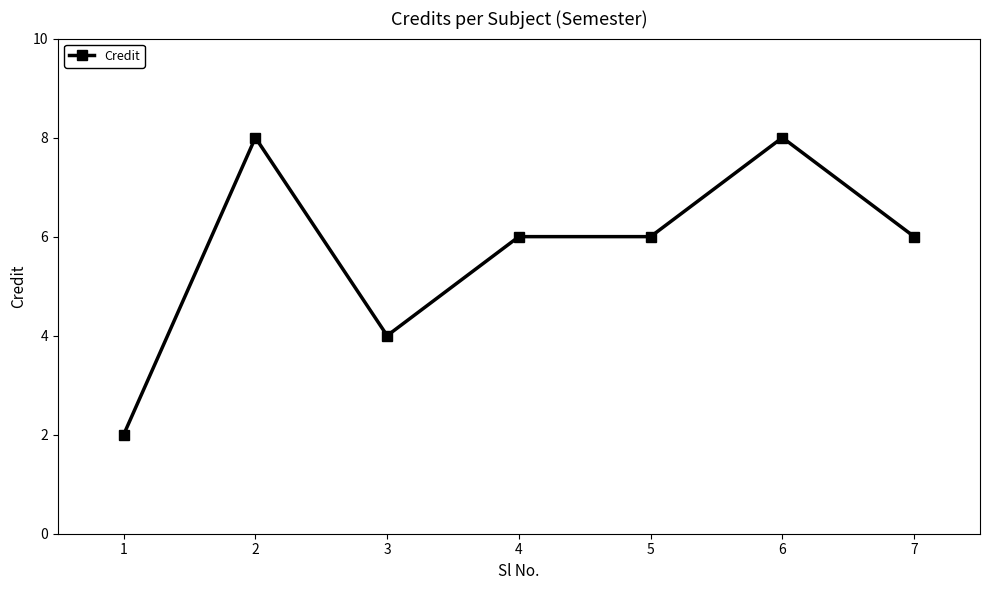

What is the ratio of the value at 1 to the value at 5?

0.3